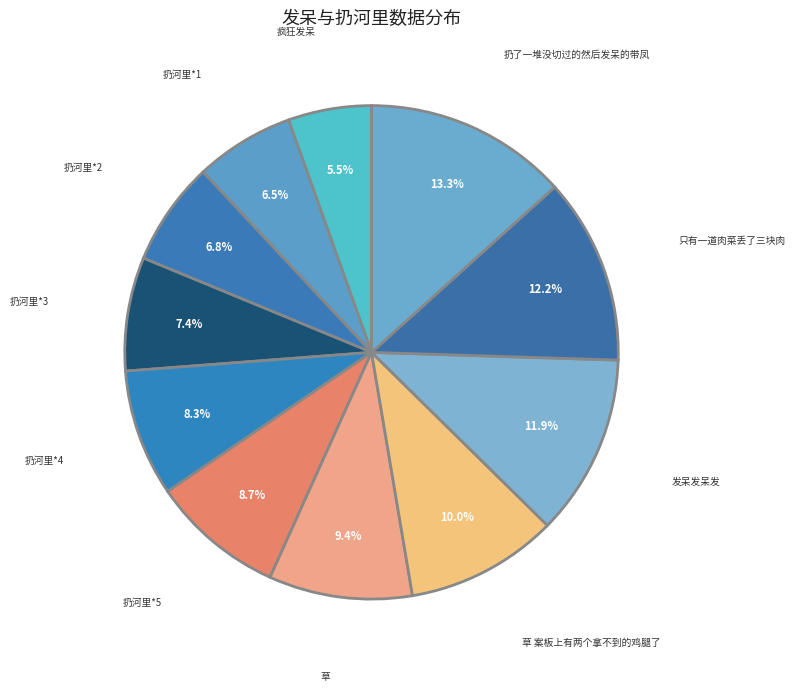

Count the number of slices in the pie.

11